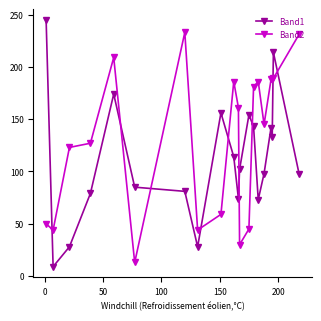

Which series has the largest range (max minus min)?

Band1